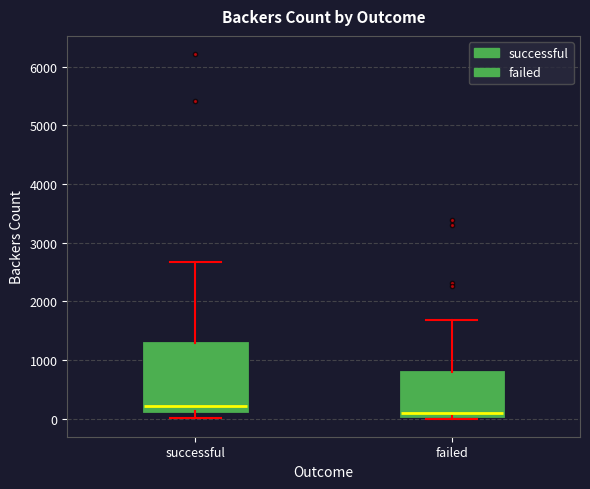

Which box is the tallest, from its lower edge to its upper edge?

successful